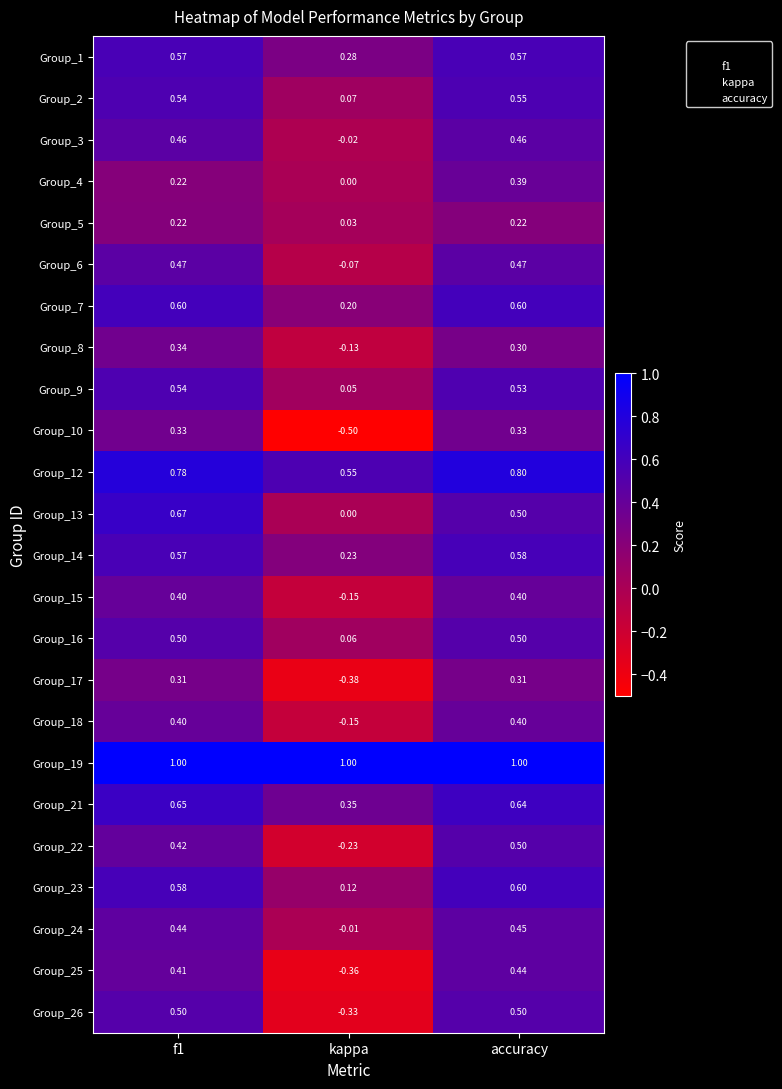

At which label does Group_2 reach its minimum?

kappa